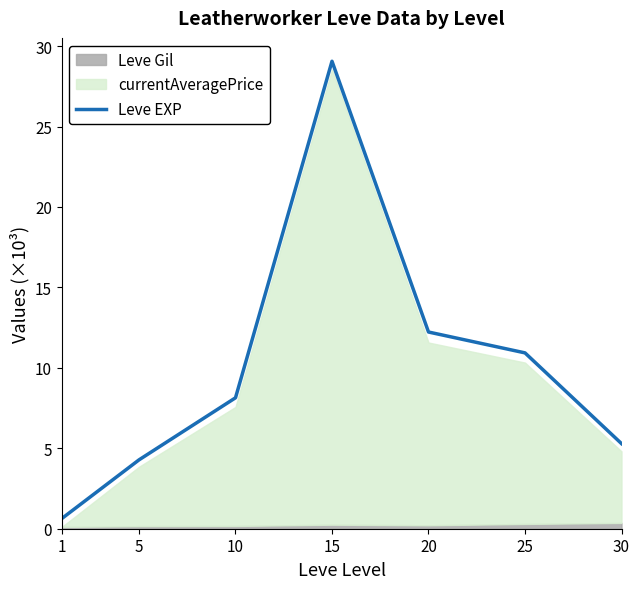

Where is the data nearest to the value 14?

20